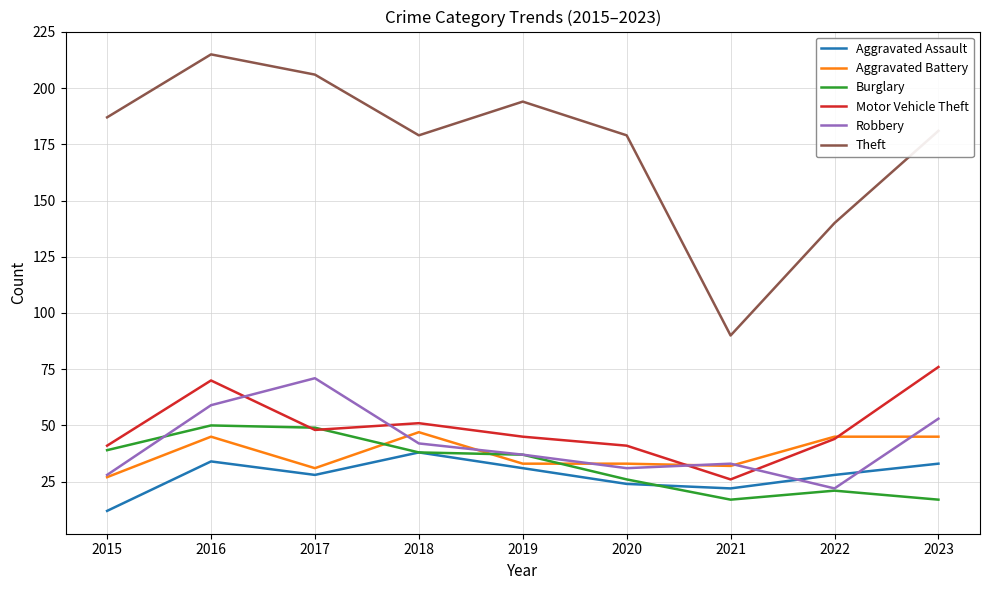

What is the approximate value of Motor Vehicle Theft at 2021, to the nearest 5?

25